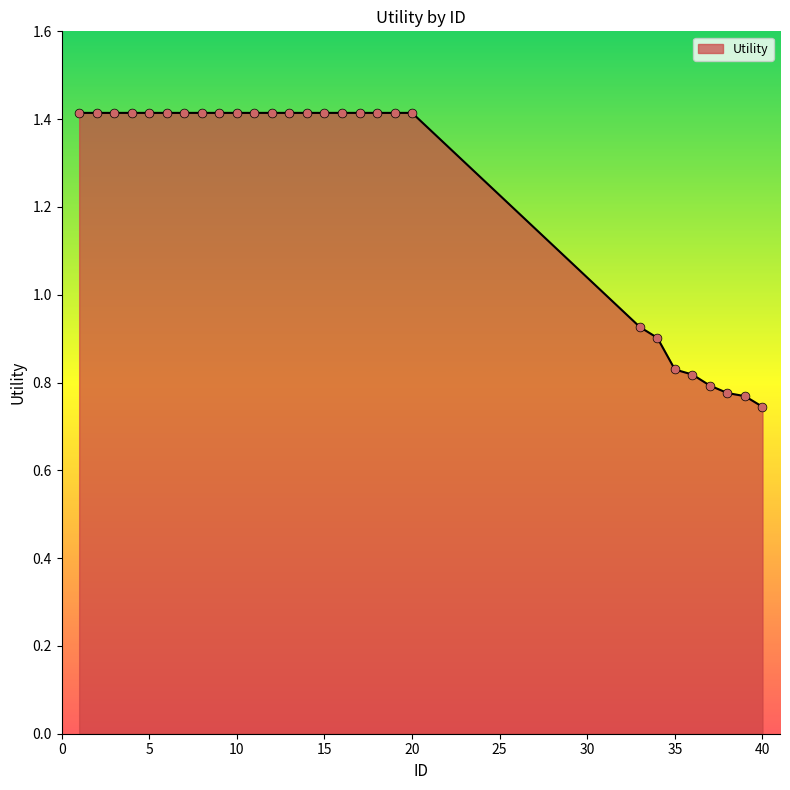

What is the maximum value shown in the chart?

1.4